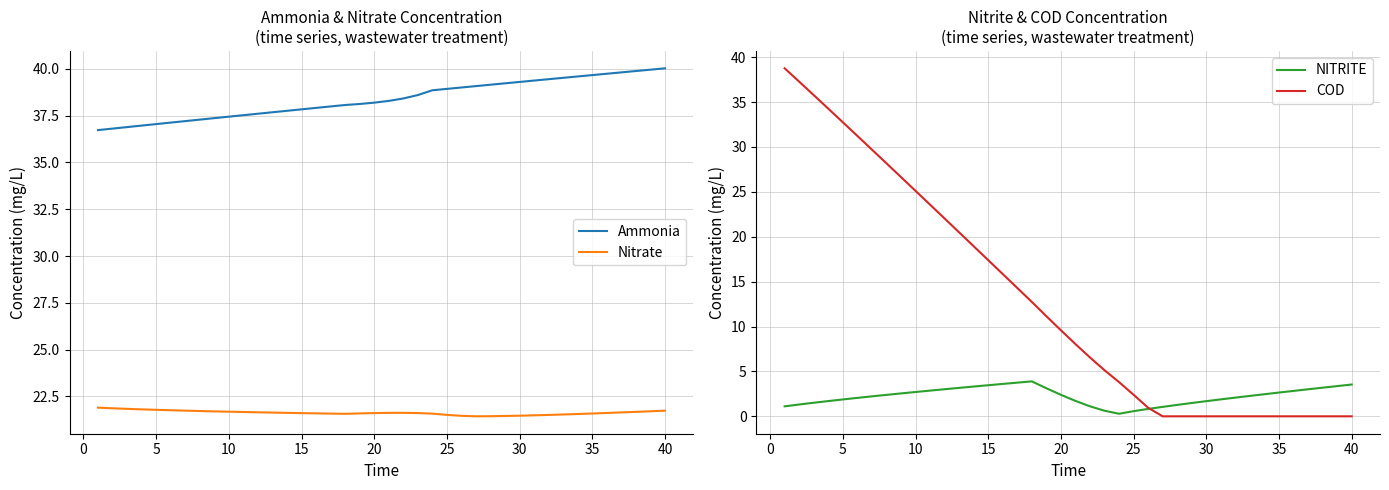

How many categories are shown in the chart?

40